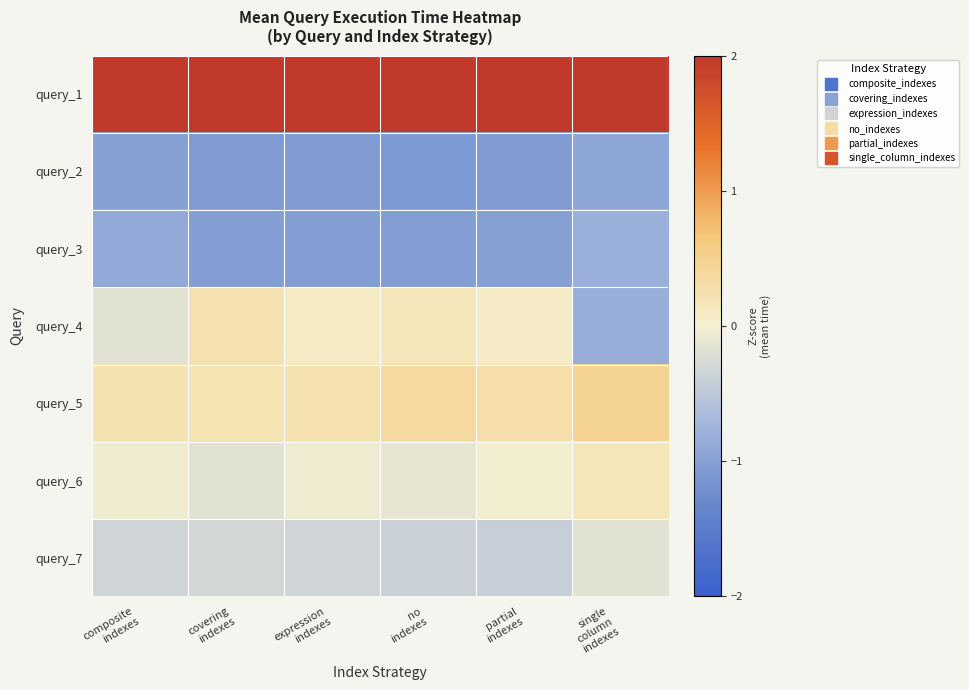

At which category does the chart reach its minimum across all series?

no
indexes